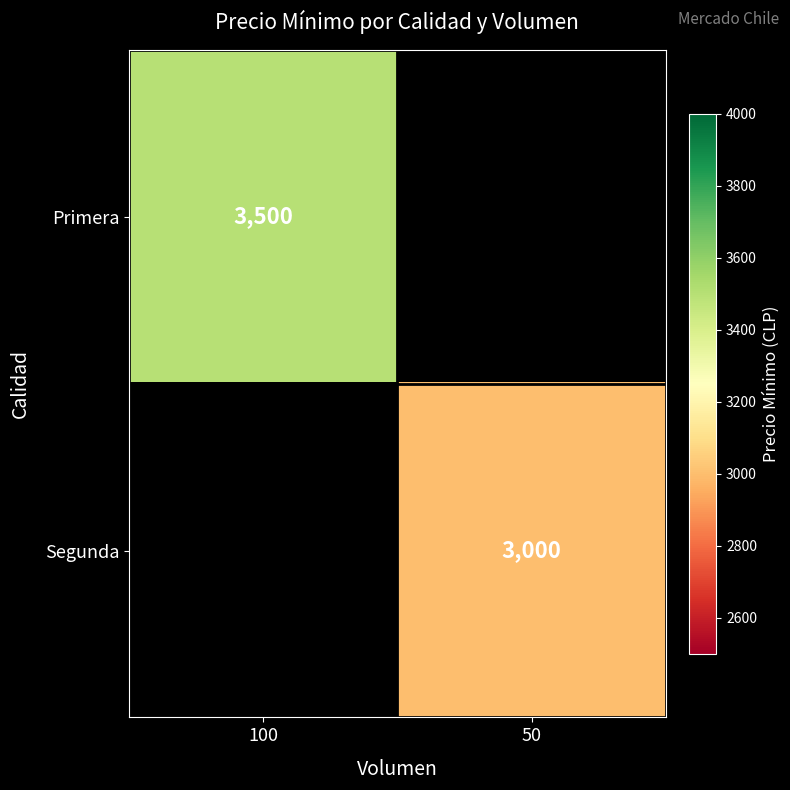

What is the smallest value displayed?

3000.0